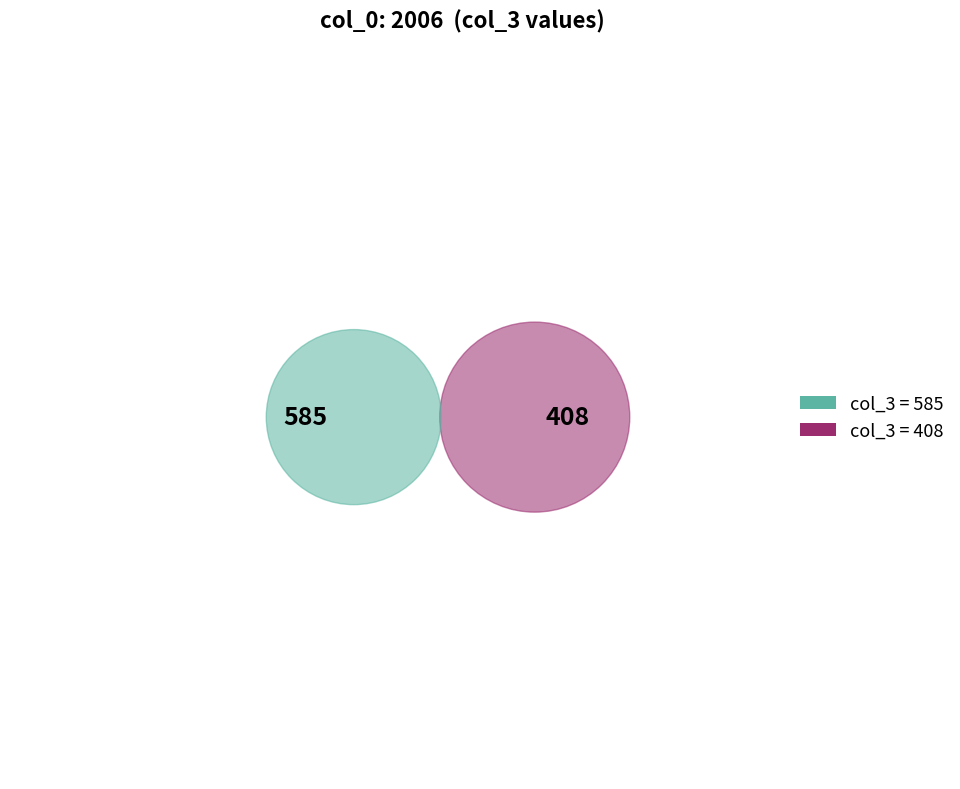

Count the number of slices in the pie.

2